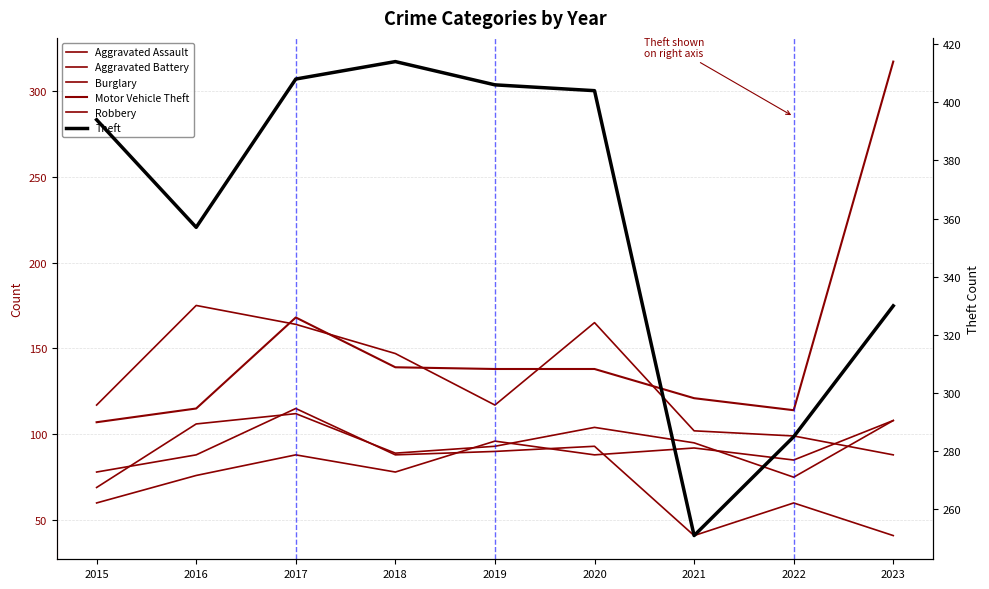

Between 2015 and 2019, which series saw the biggest shift?

Aggravated Assault